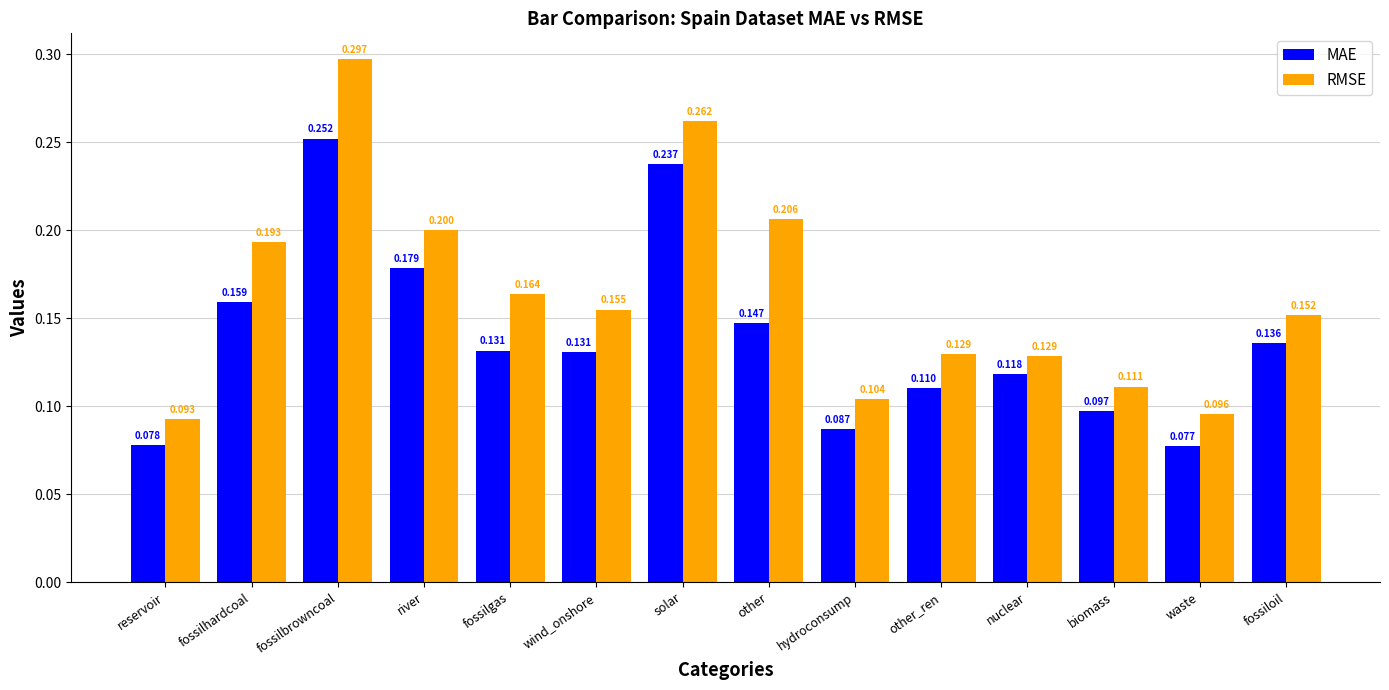

Which series has the largest total across all categories?

RMSE